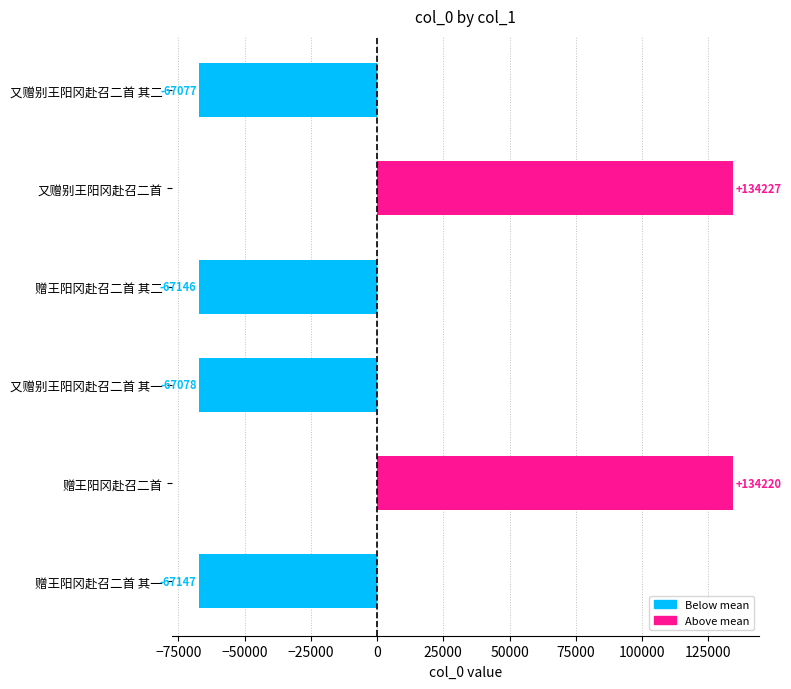

What is the approximate value at 又赠别王阳冈赴召二首?

134227.2